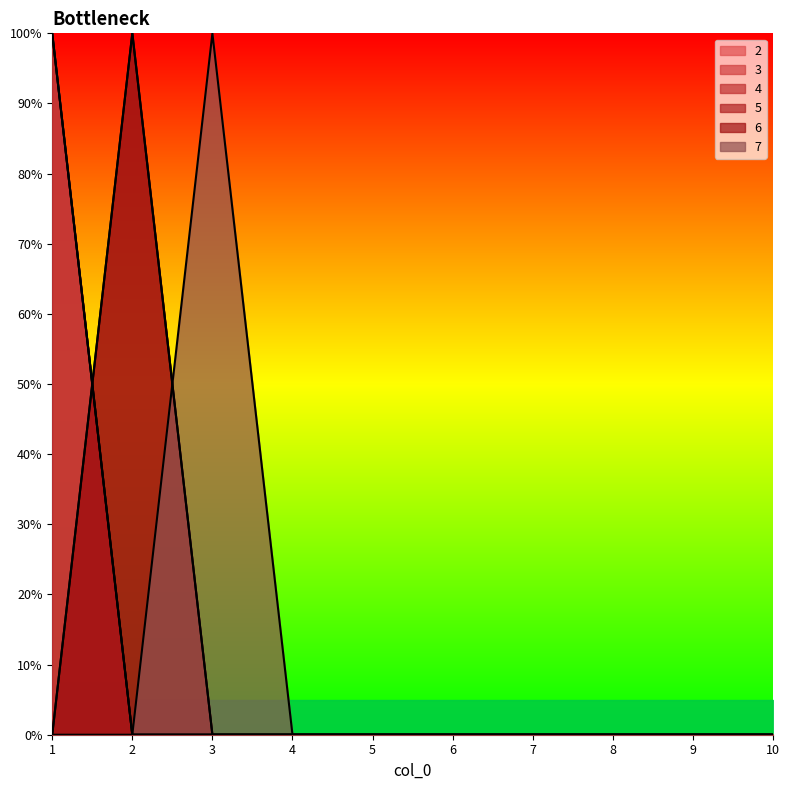

The value of 7 at 7 is 0. True or false?

True